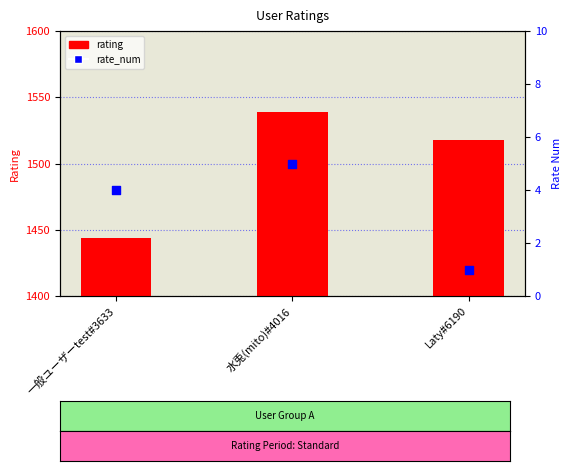

What are all the series names shown in the legend?

rating, rate_num